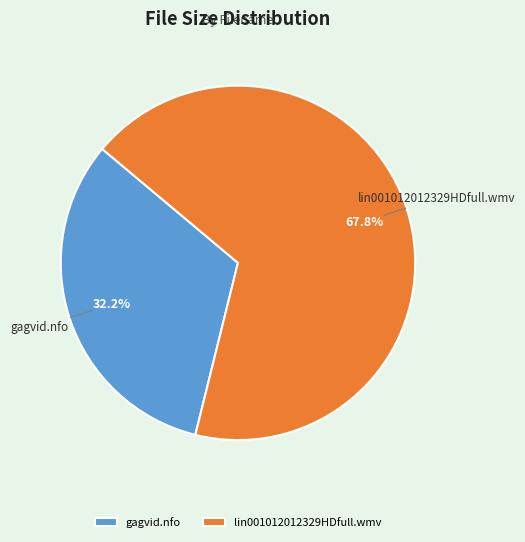

To the nearest percent, what percentage of the pie is gagvid.nfo?

32%